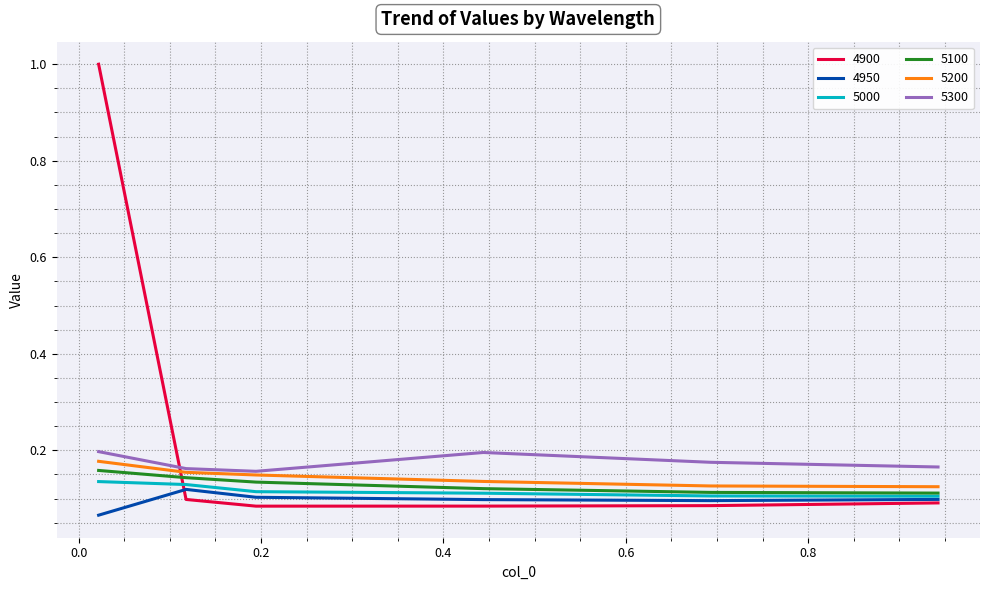

Does the chart display data point markers on the line(s)?

No